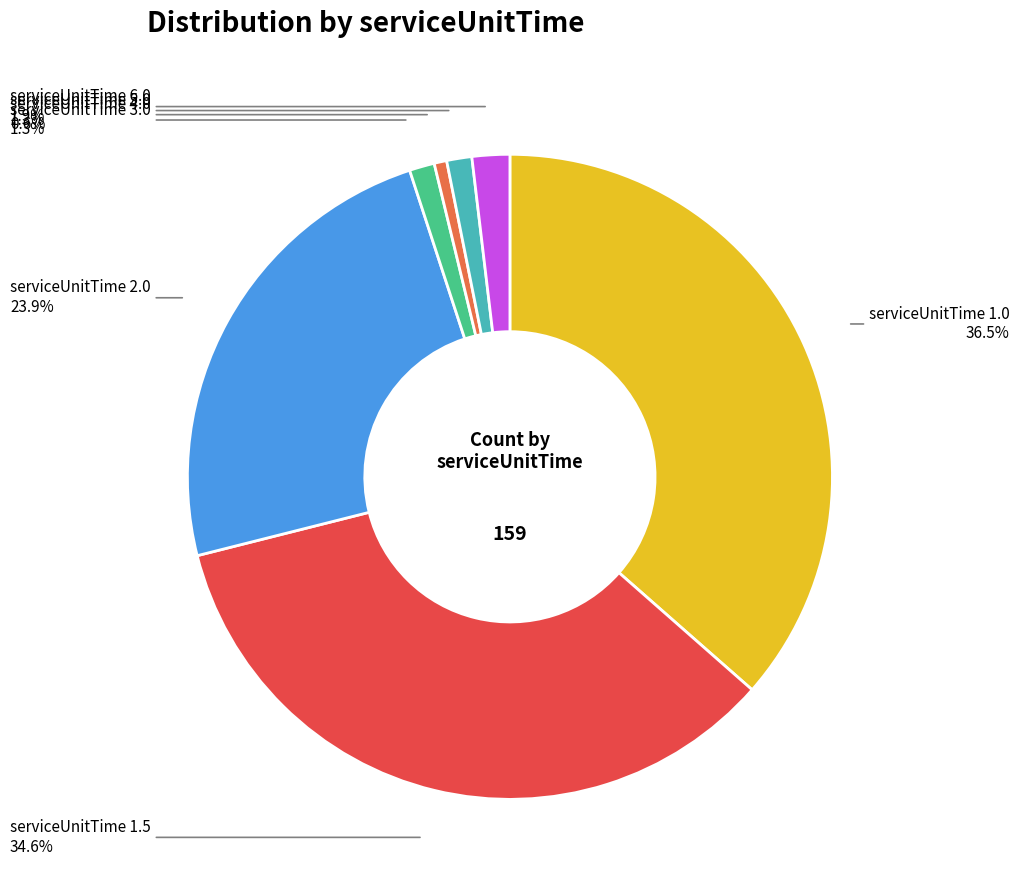

How many slices are in this pie chart?

7